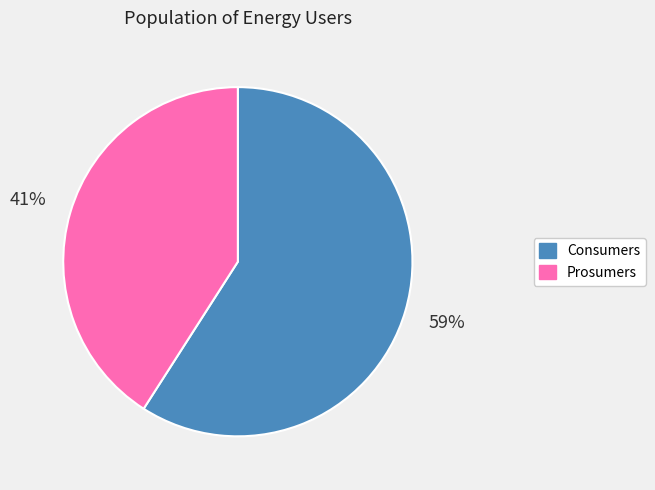

Do Consumers and Prosumers together represent more than half of the pie?

Yes